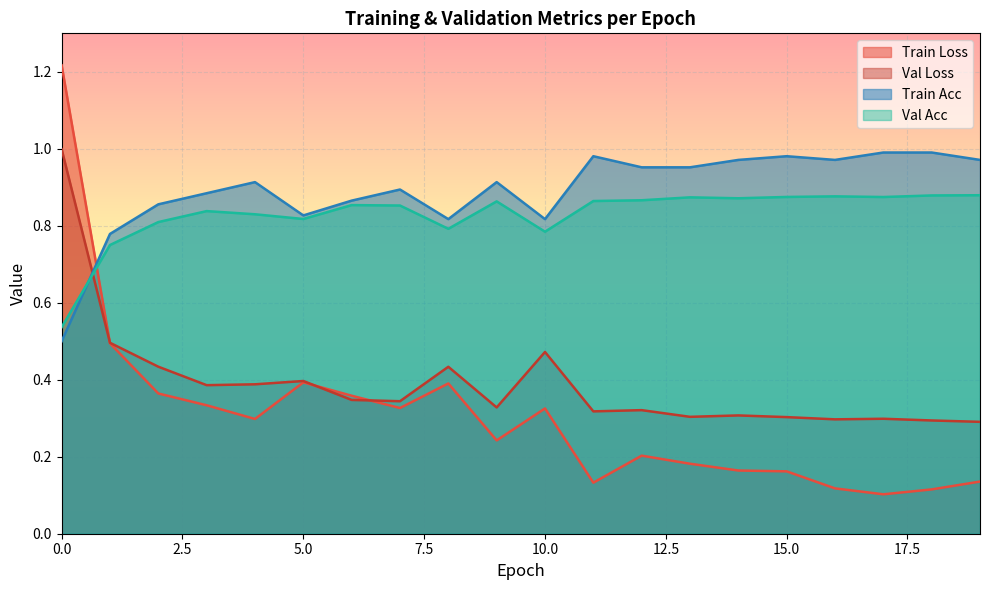

How many lines are shown in the chart?

4